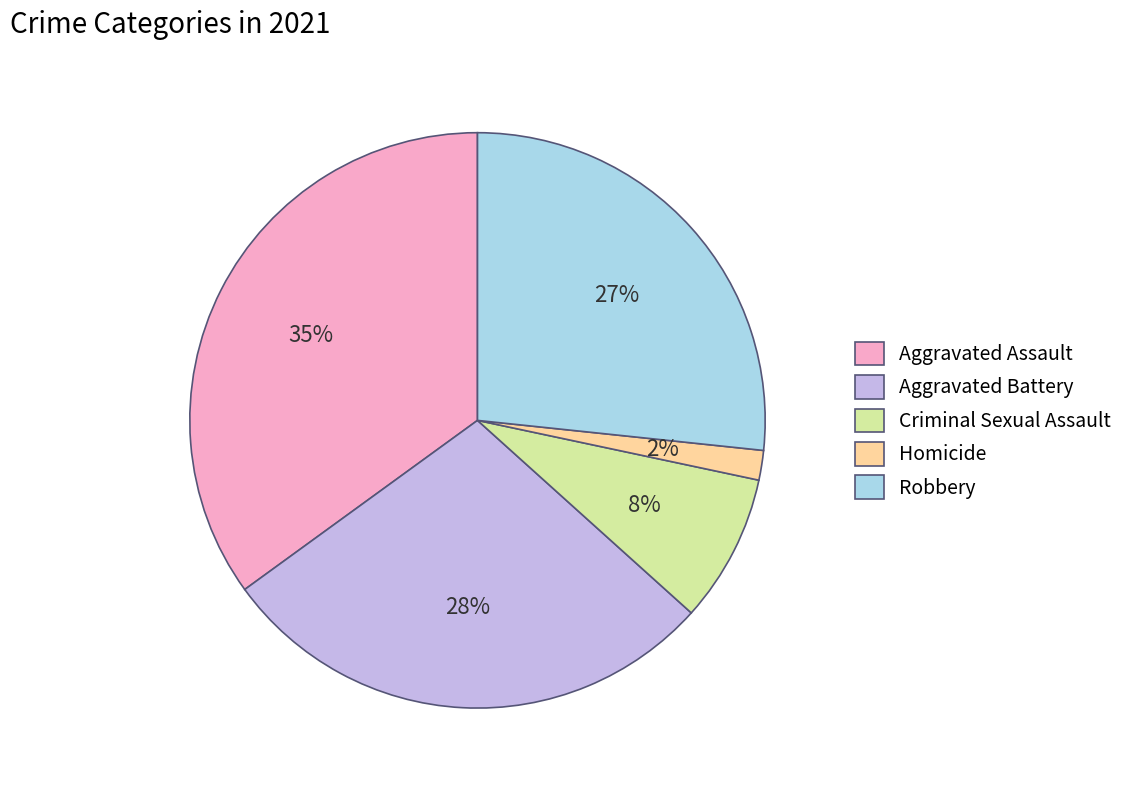

Do Criminal Sexual Assault and Robbery together represent more than half of the pie?

No